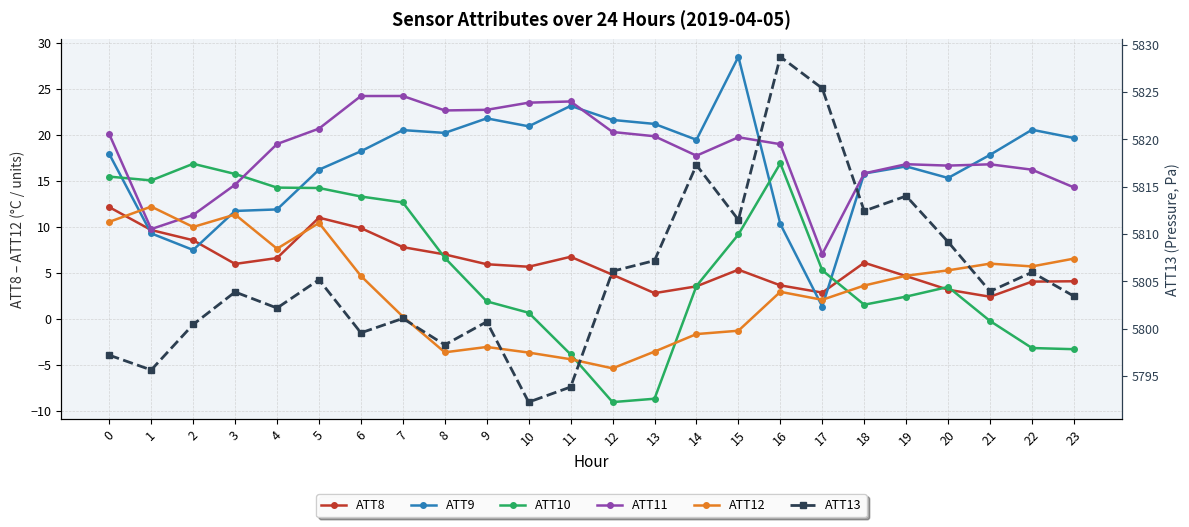

What is the difference between the maximum and minimum values in the ATT13 series?

36.5